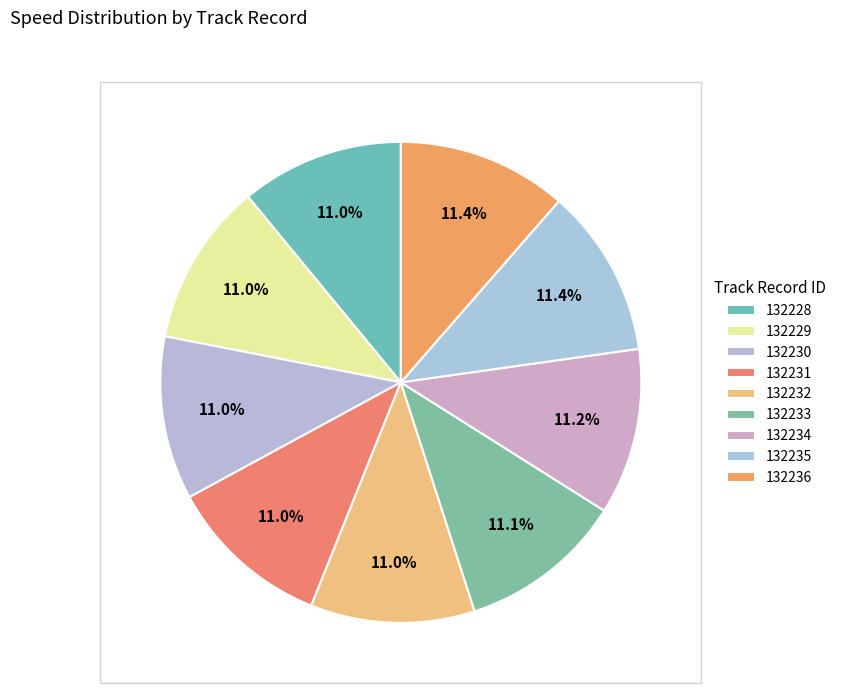

Combined, what portion of the pie is 132230 and 132232?

22.0%